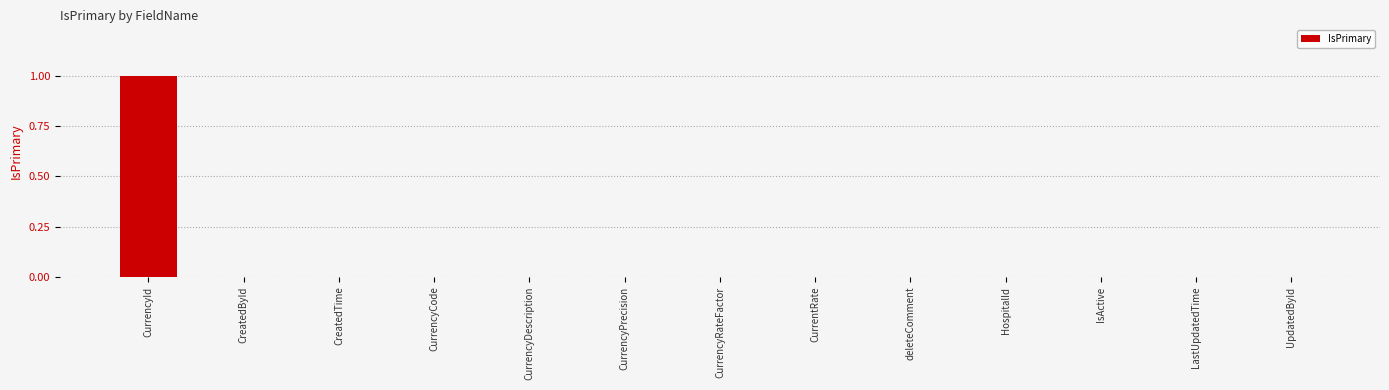

Reading left to right, list all the values displayed in this chart.

1	0	0	0	0	0	0	0	0	0	0	0	0